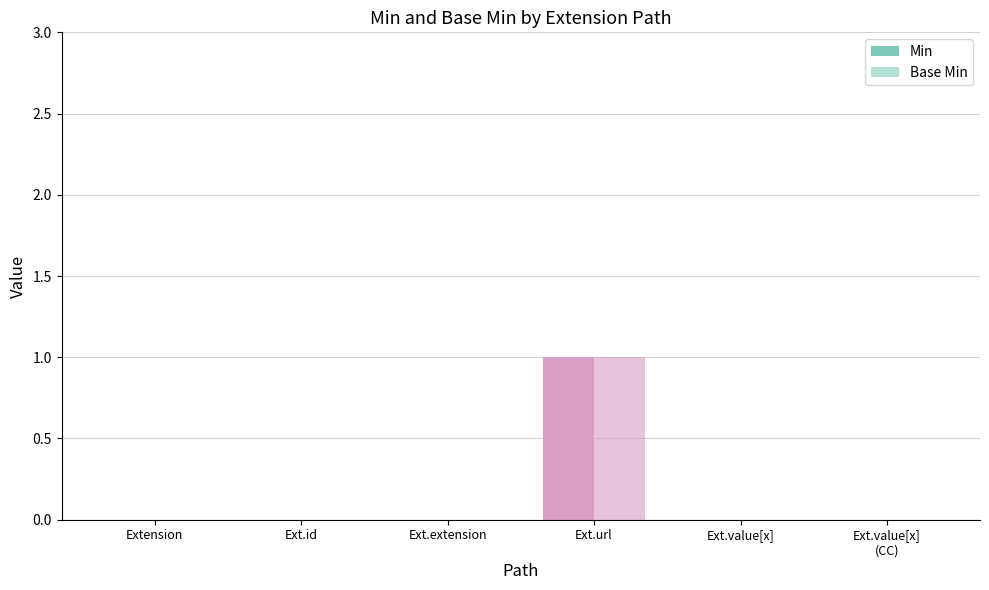

What position from the right is Extension?

6